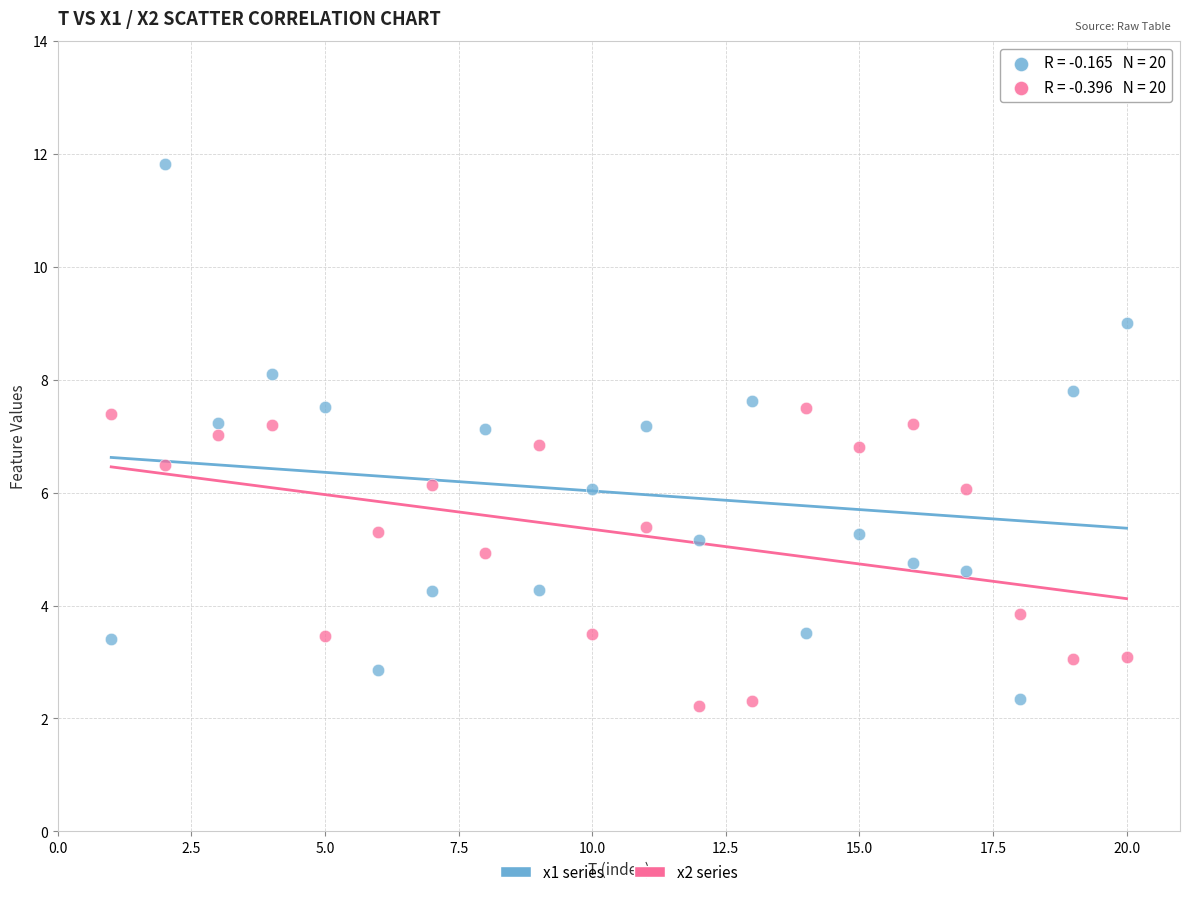

Which series contains the highest Y value?

x1 series